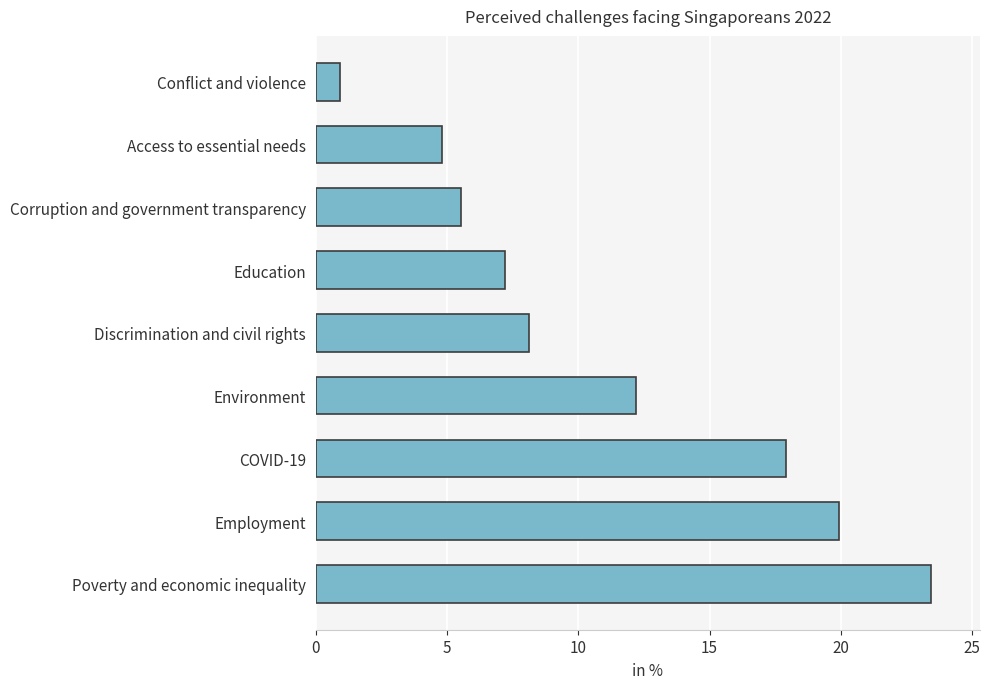

What is the maximum value shown in the chart?

23.4